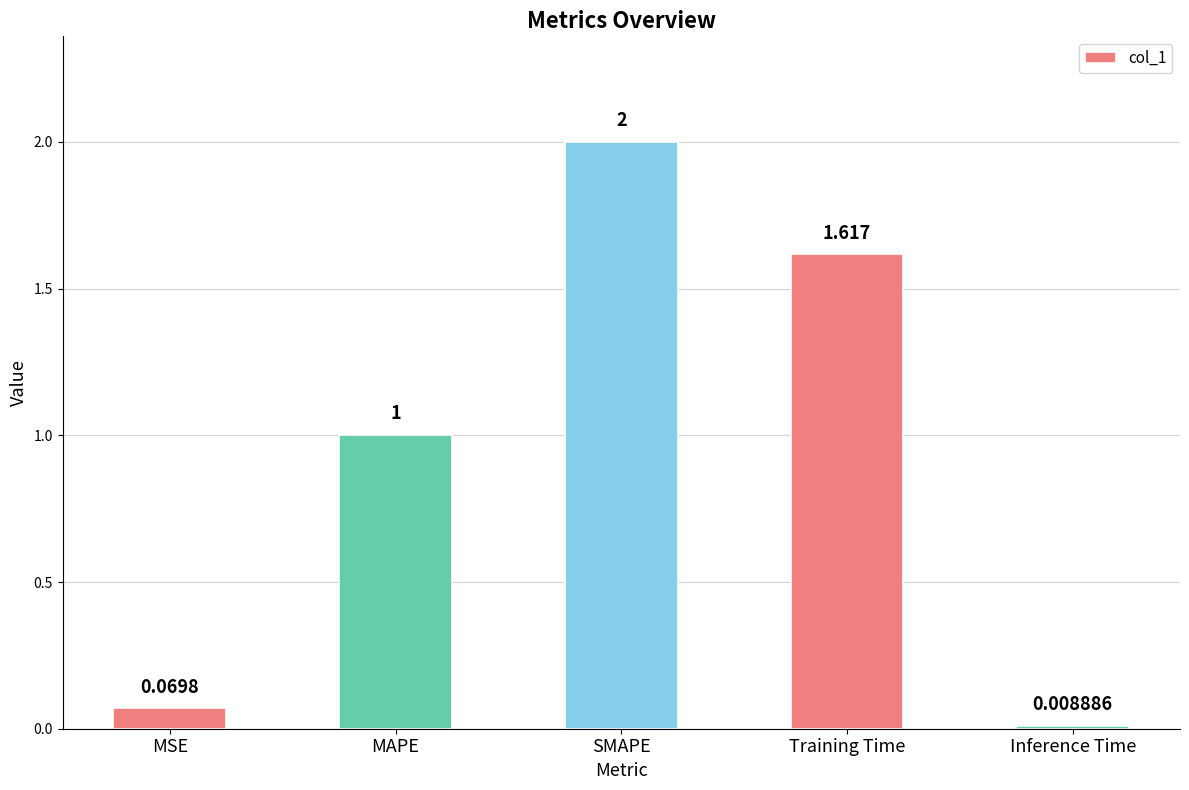

What is the greatest value displayed?

2.0